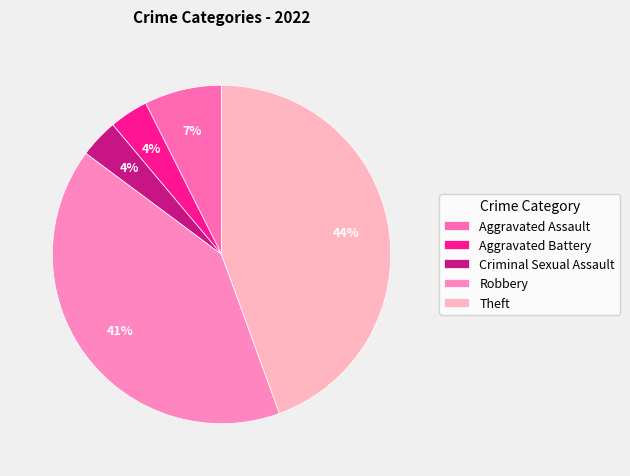

Which slice is the largest?

Theft